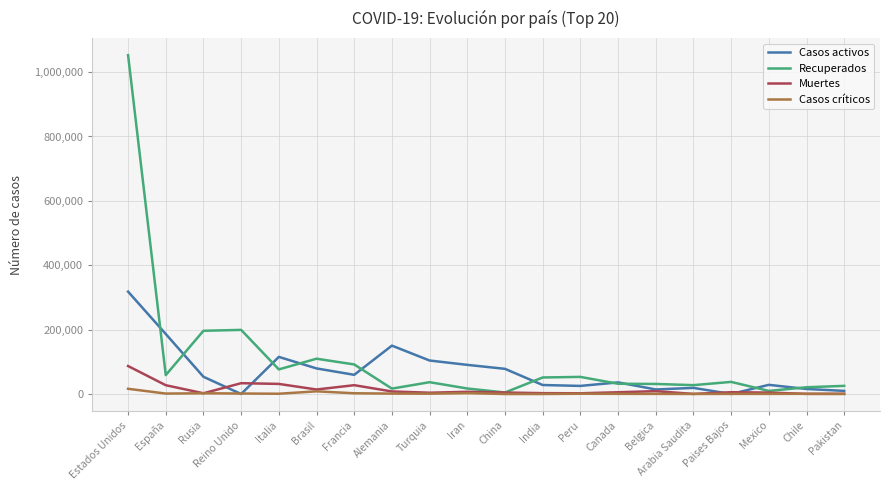

Is the value of Casos críticos at Reino Unido greater than the value of Casos activos at Mexico?

No